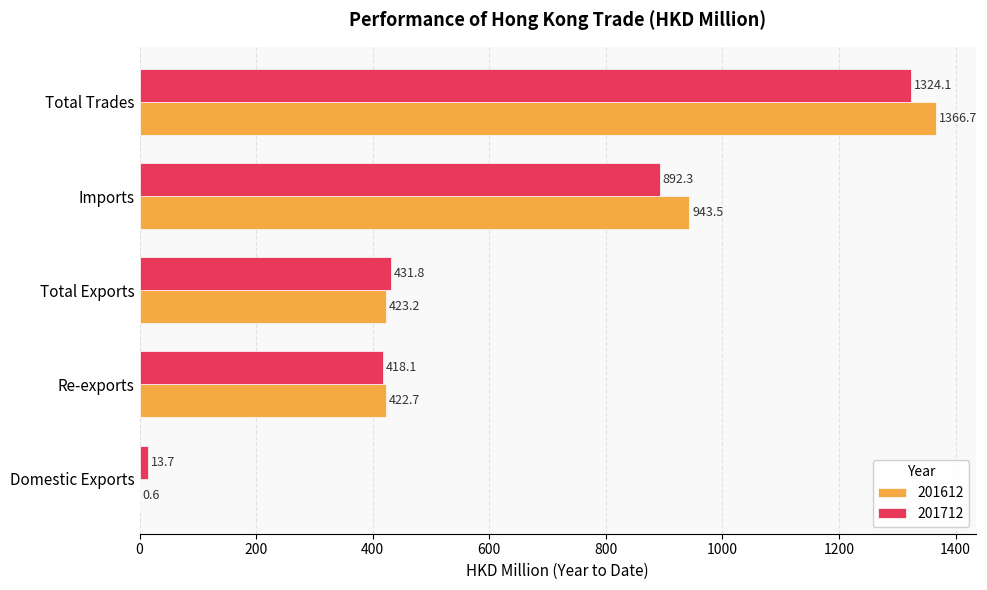

Between Re-exports and Total Exports, which series saw the biggest shift?

201712